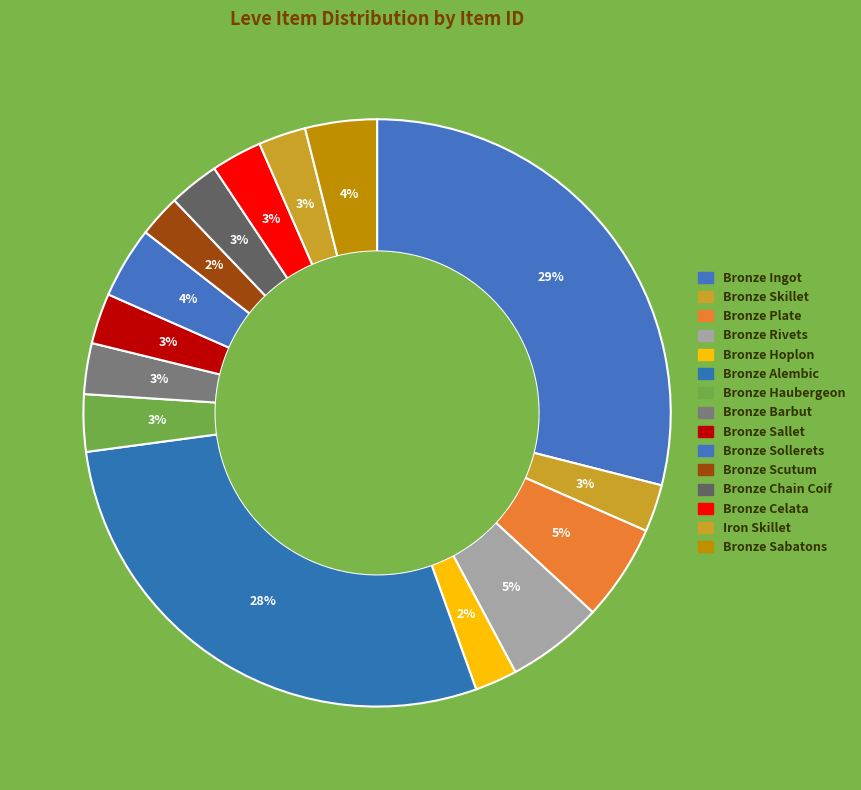

Count the number of slices in the pie.

15